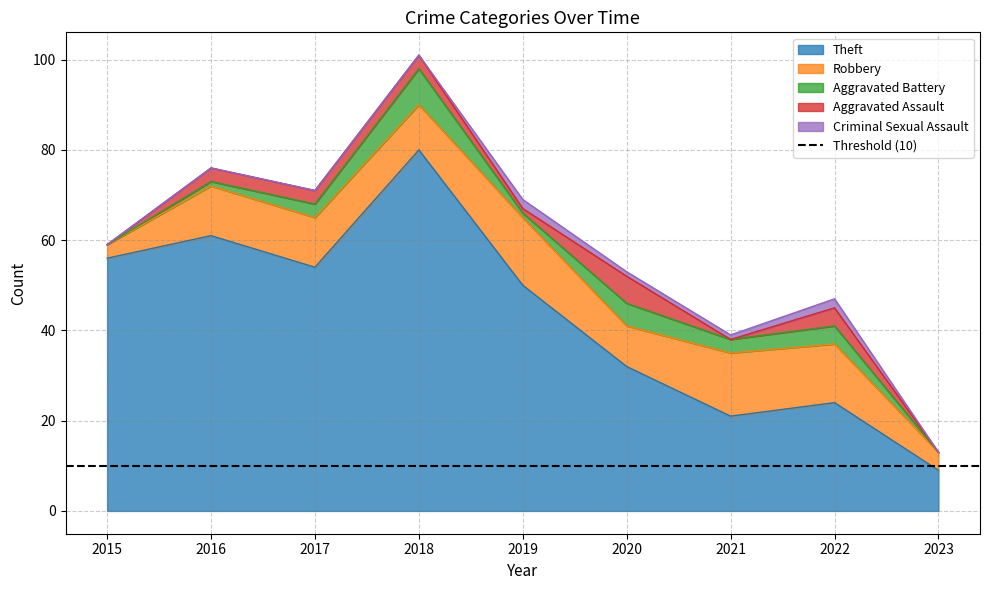

Between 2018 and 2017, which is larger?

2018